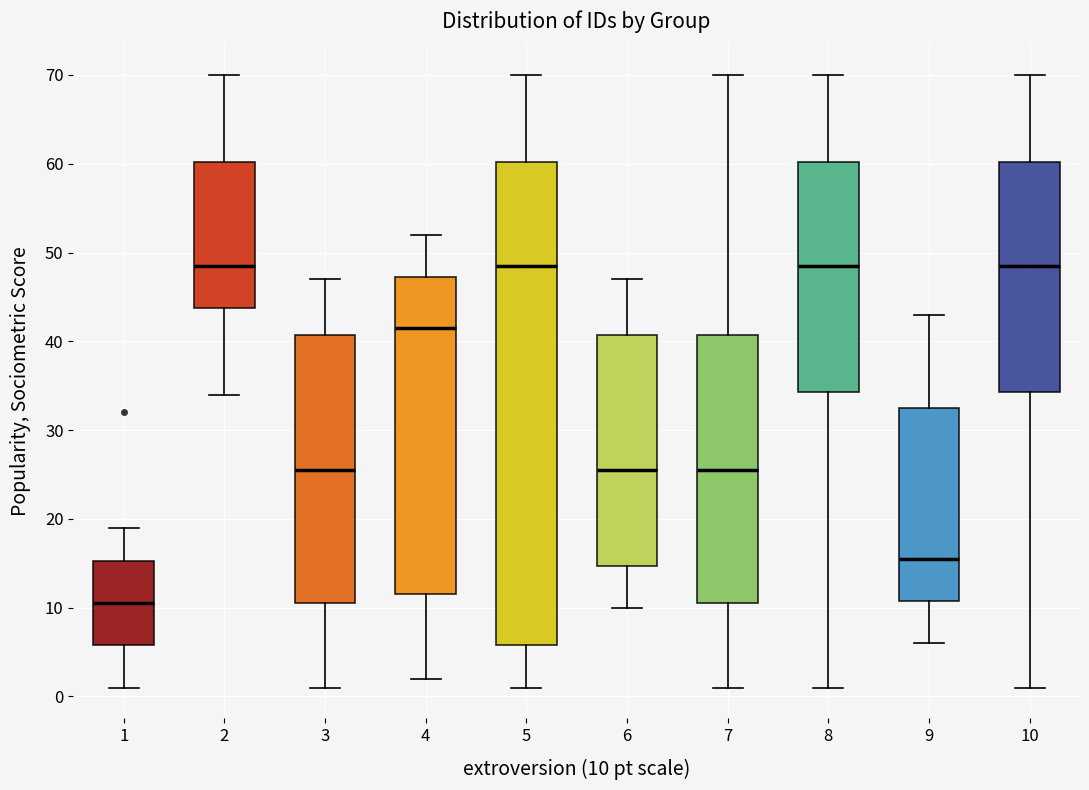

Which box's median line is the lowest?

1